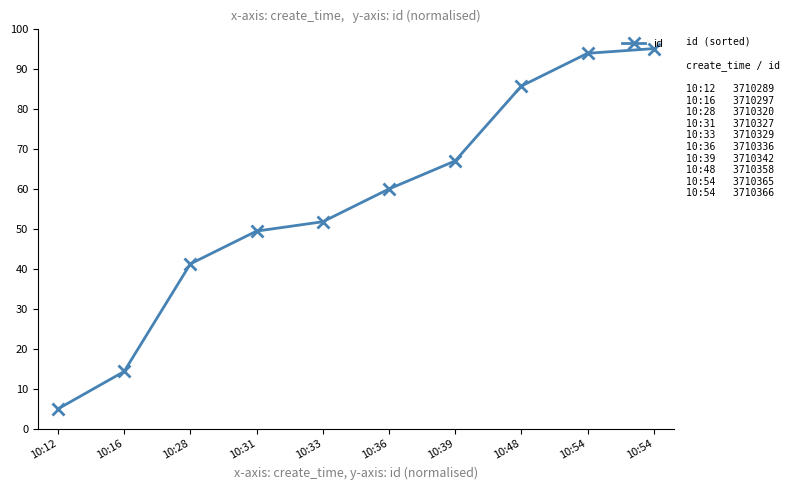

How many distinct data groups are displayed?

1